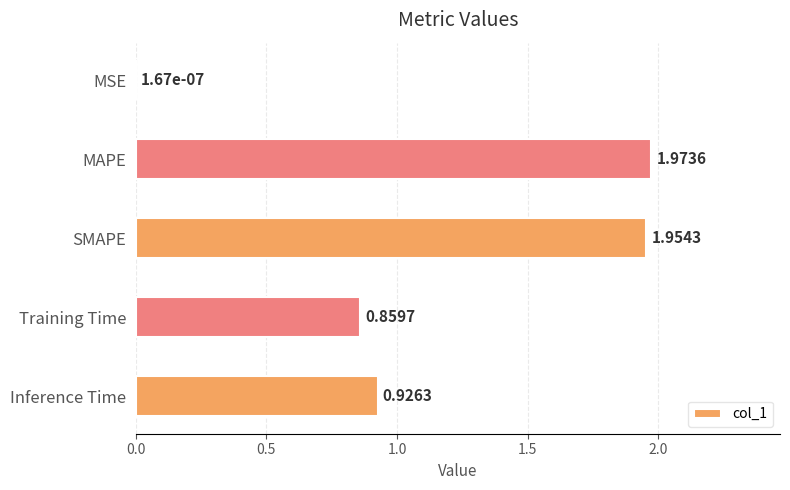

Which category has the highest value across all series?

MAPE